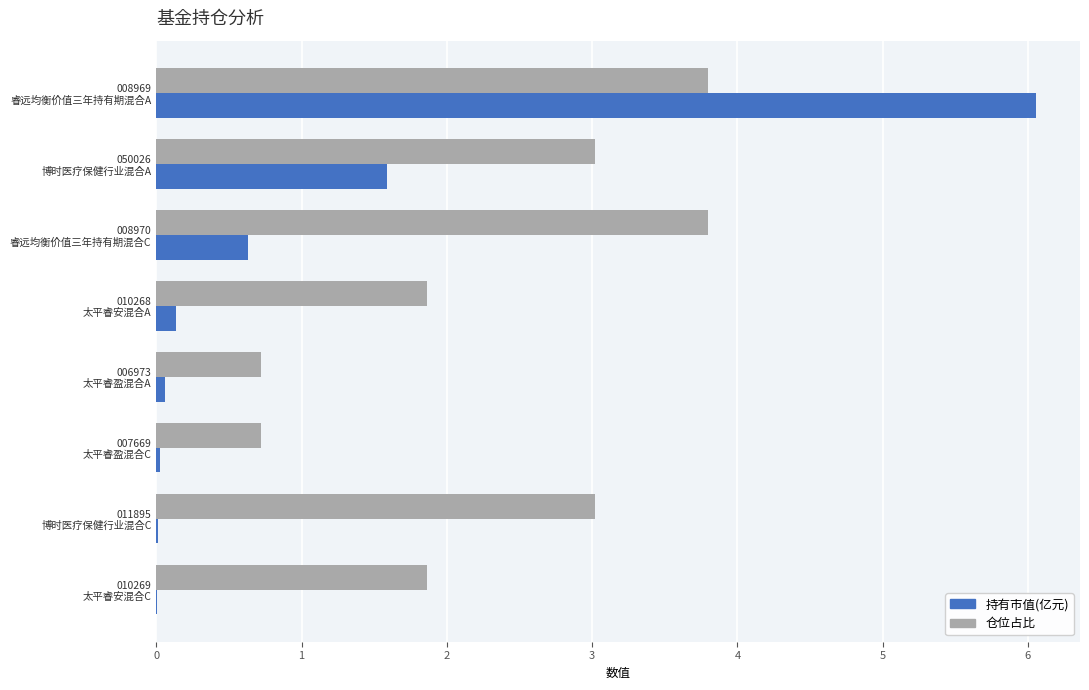

Which series has the largest total across all categories?

仓位占比